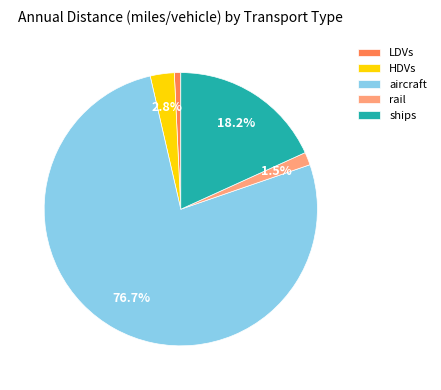

What is the ratio of the value at ships to the value at LDVs?

24.0